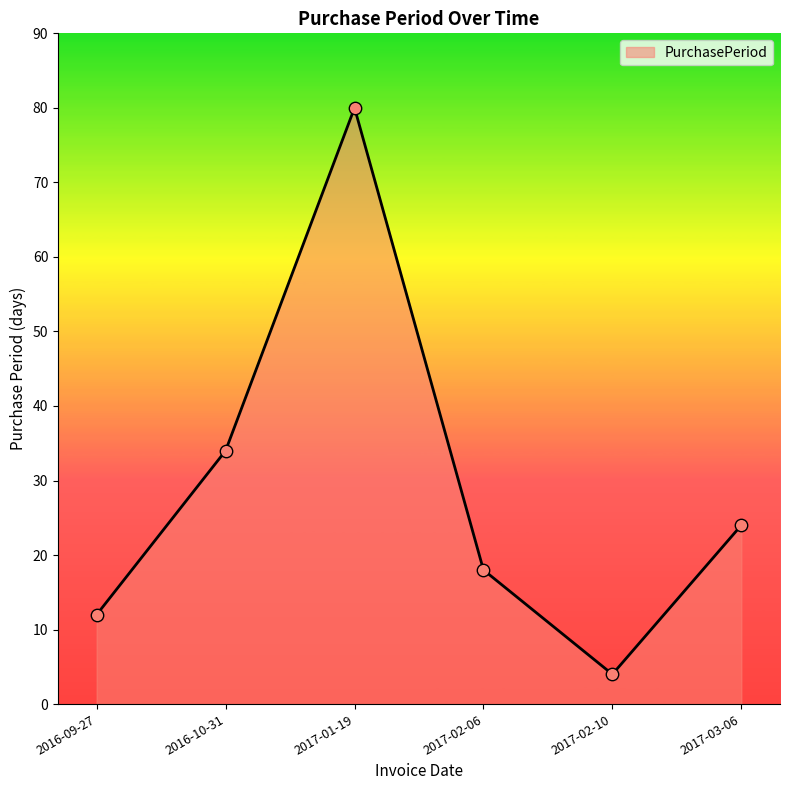

Approximately how many times larger is the value at 2016-10-31 compared to 2017-02-06?

1.9